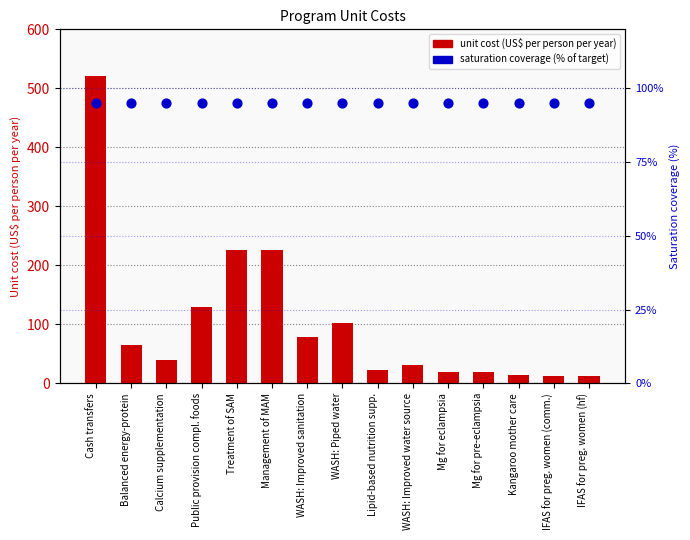

Which series has the largest Y range (max minus min)?

unit cost (US$ per person per year)